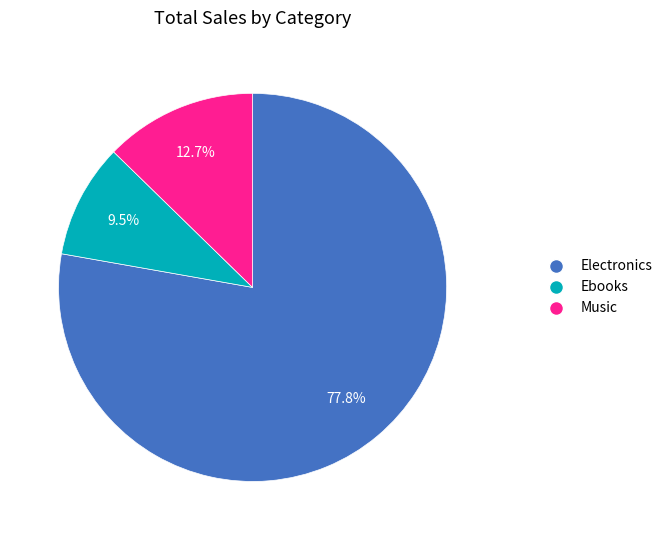

Is there a majority slice in this chart?

Yes